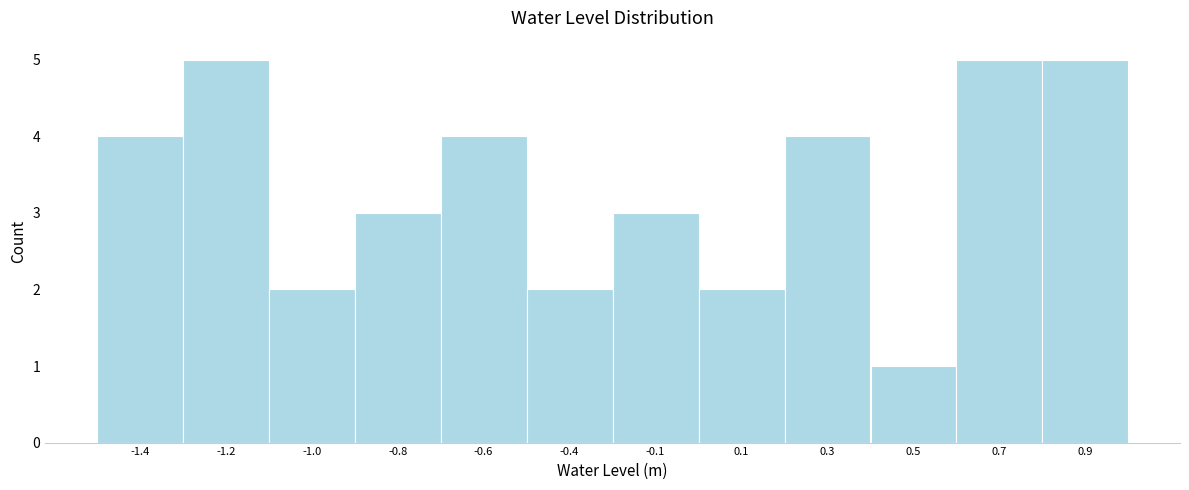

Reading left to right, transcribe all the data shown in this chart.

-1.4=4	-1.2=5	-1.0=2	-0.8=3	-0.6=4	-0.4=2	-0.1=3	0.1=2	0.3=4	0.5=1	0.7=5	0.9=5